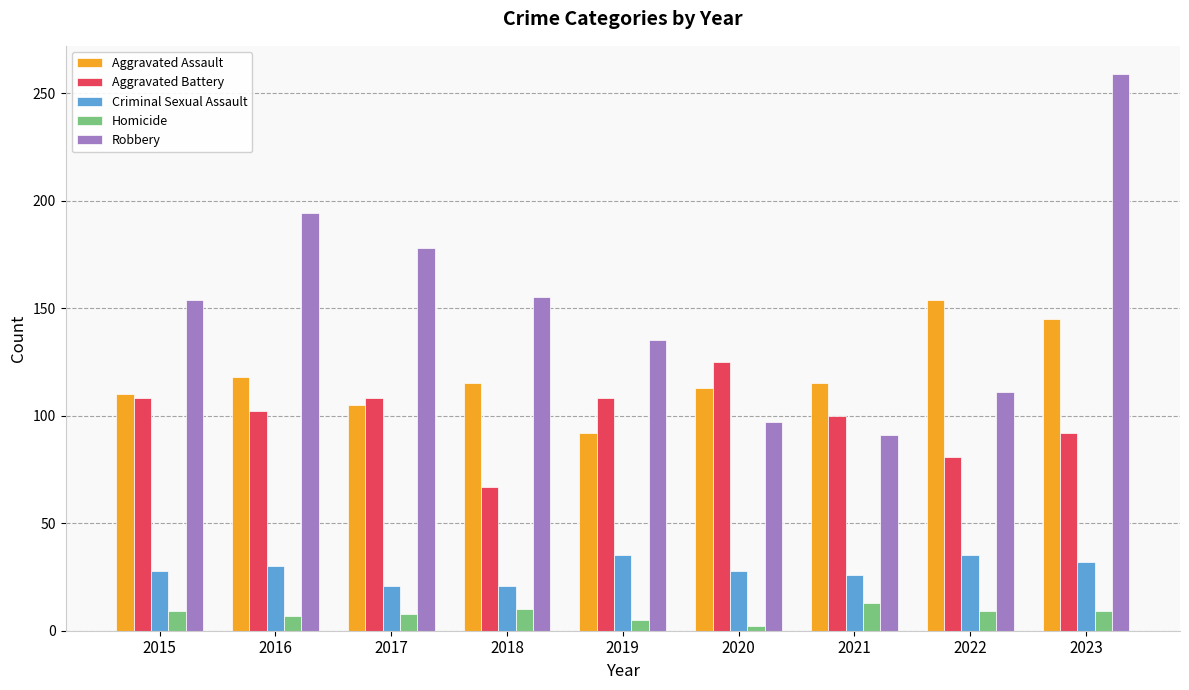

What is the difference between the Robbery values at 2015 and 2021?

63